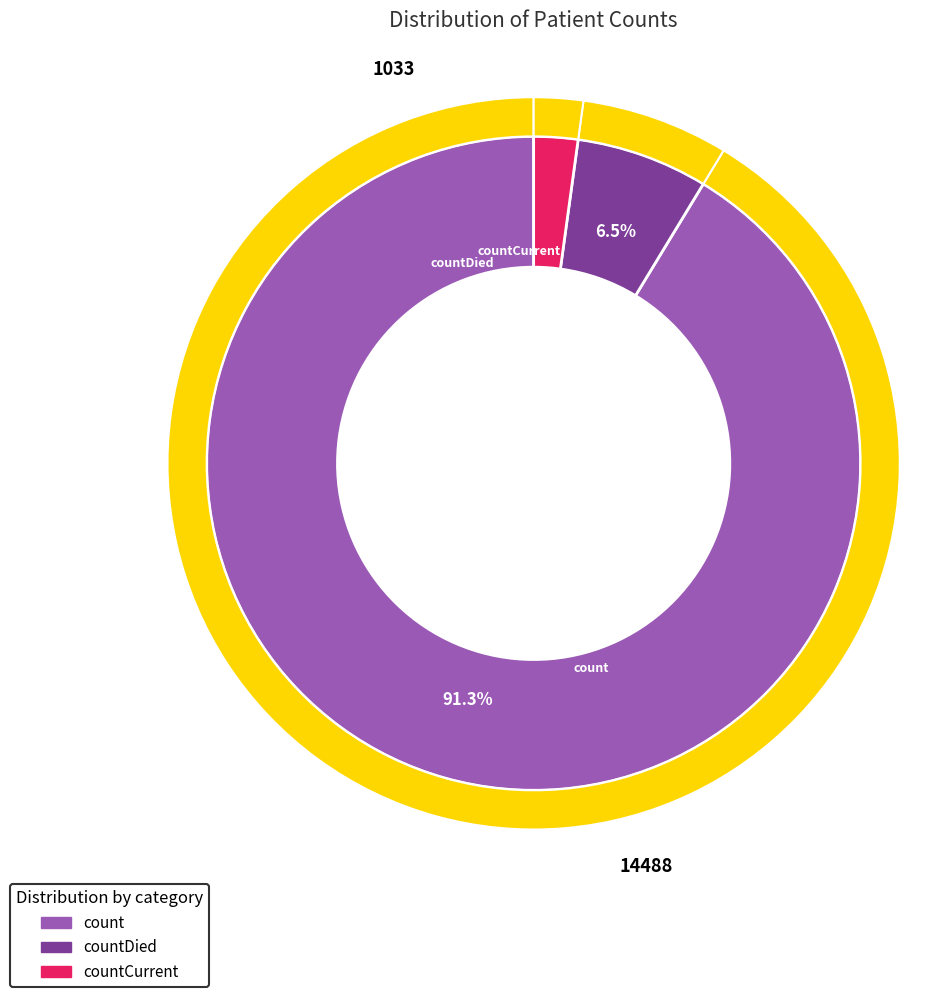

To the nearest percent, what is the difference between the countDied and countCurrent slice percentages?

4%